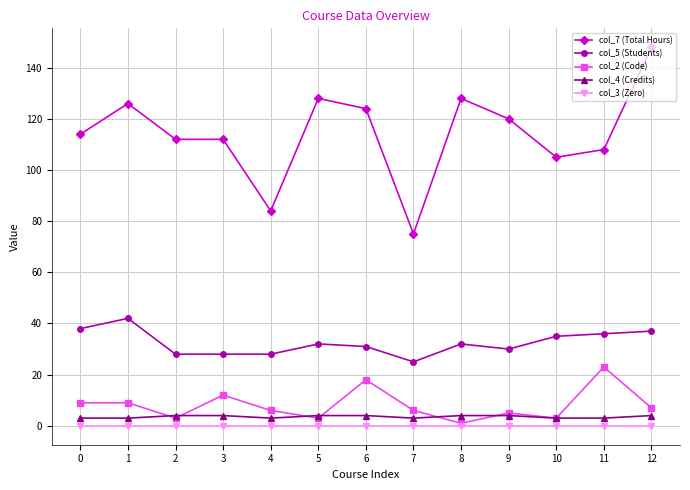

True or false: col_7 (Total Hours) and col_5 (Students) cross at least once.

False